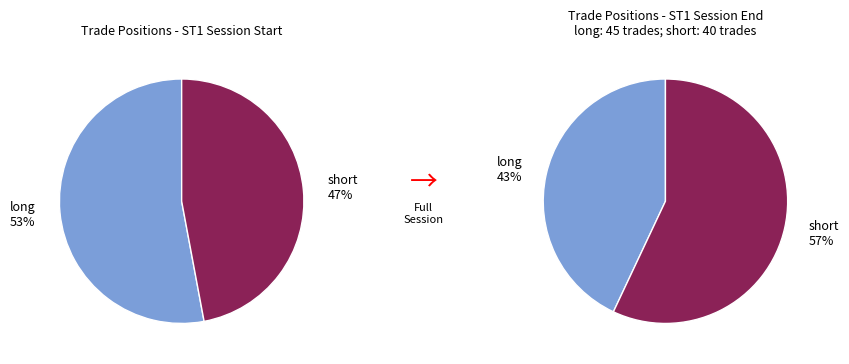

Does long represent more than half of the total?

Yes